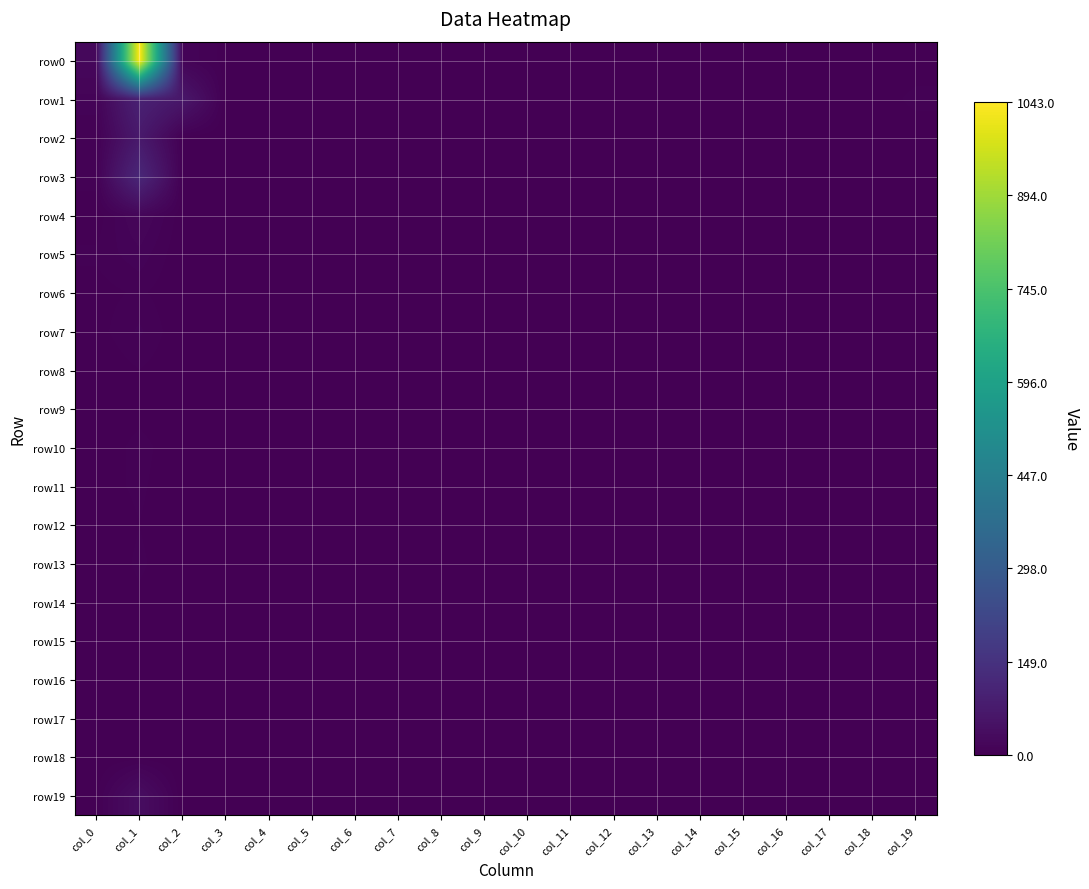

Which series has the largest range (max minus min)?

row0